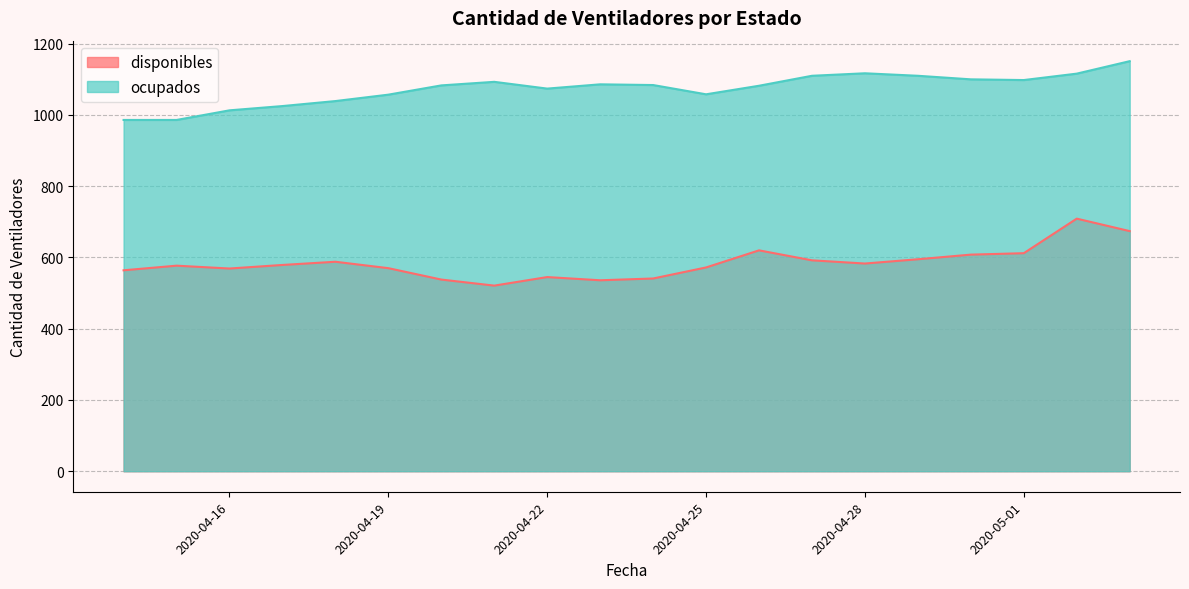

What is the lowest value of the ocupados series?

986